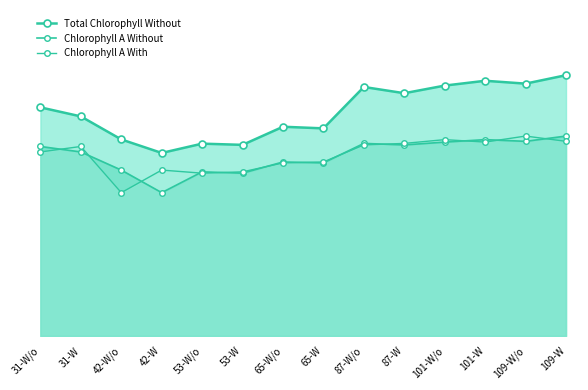

What is the sum of the Chlorophyll A Without values at 53-W and 101-W?

80.0